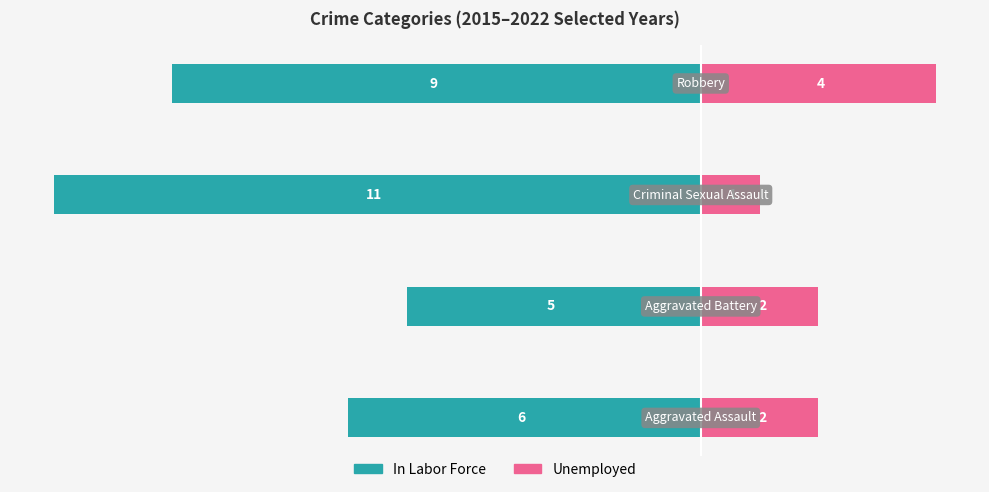

What is the value of the In Labor Force bar at the 2nd from the left?

-5